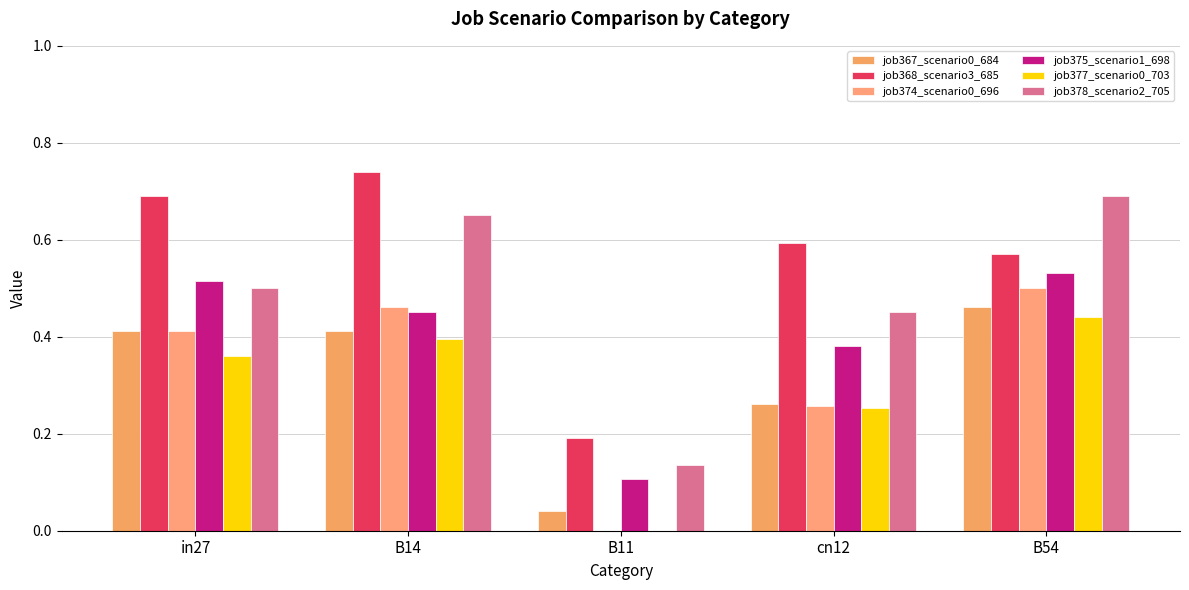

How many groups of bars are there?

5